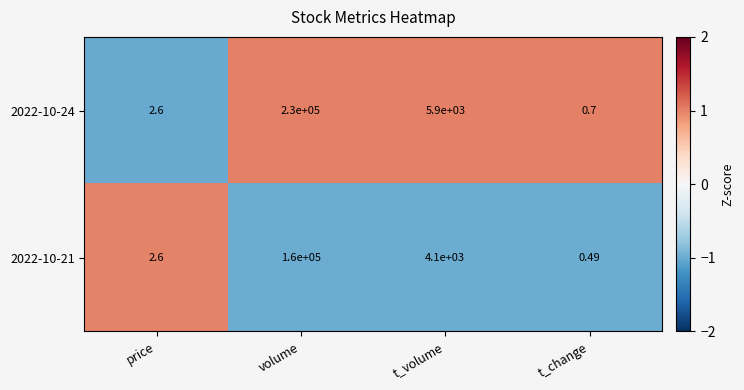

At t_change, list the series in order from largest to smallest.

2022-10-24, 2022-10-21